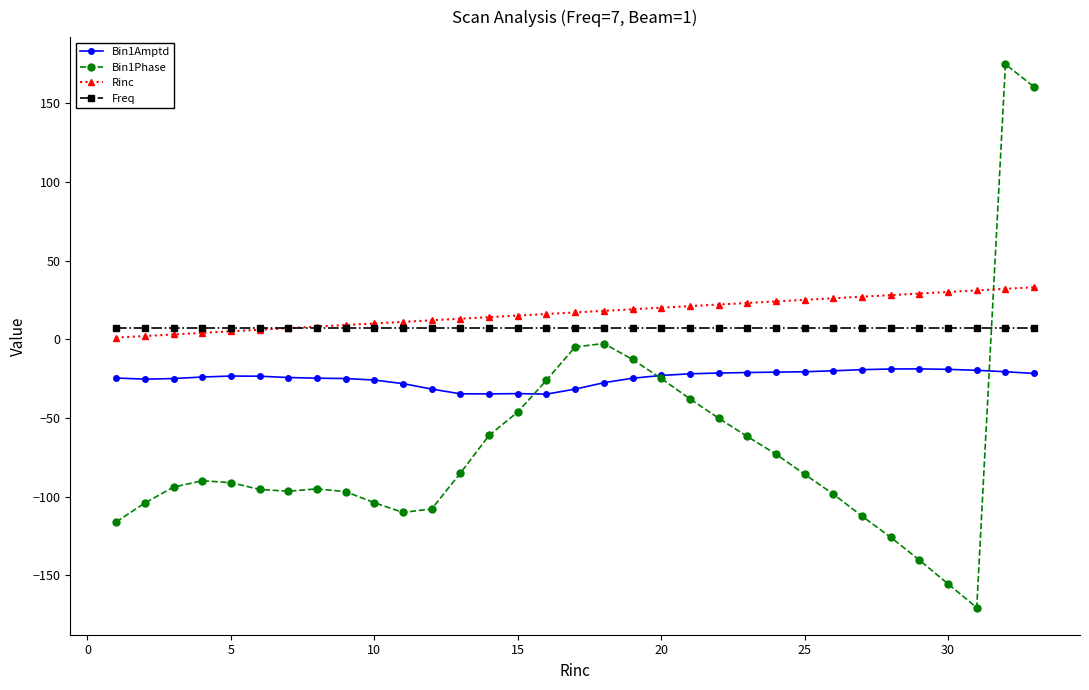

True or false: Rinc and Bin1Amptd cross at least once.

False